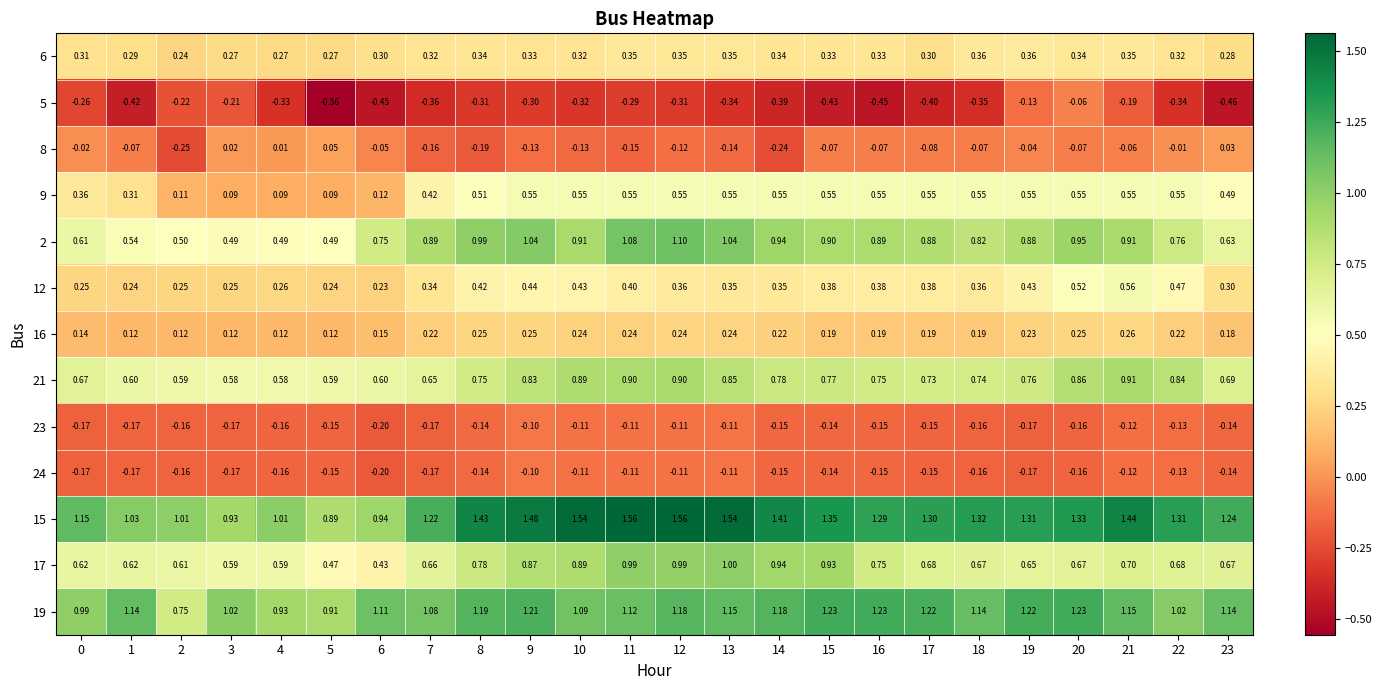

At which category is the sum across all series the highest?

12